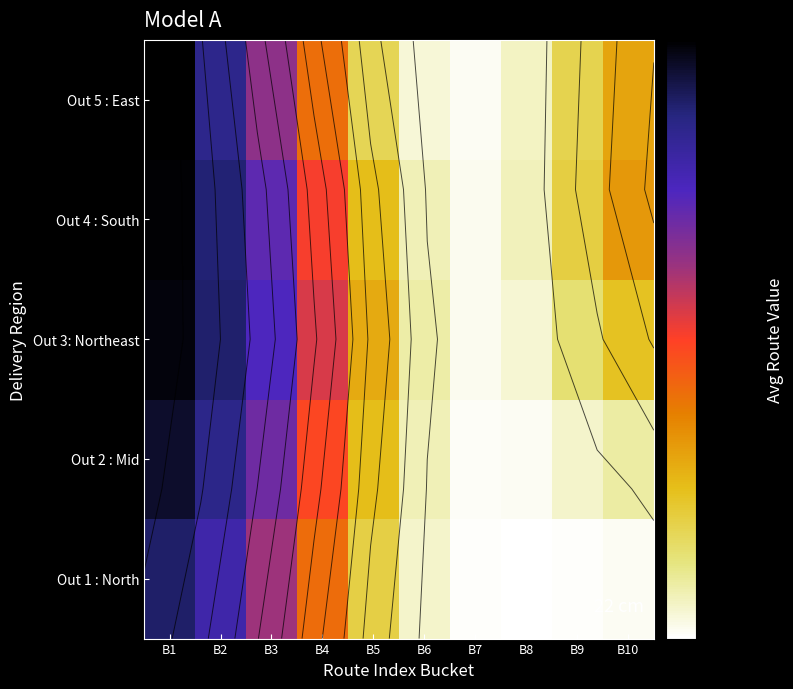

Is it true that Out 3: Northeast equals 287.7 at B6?

False